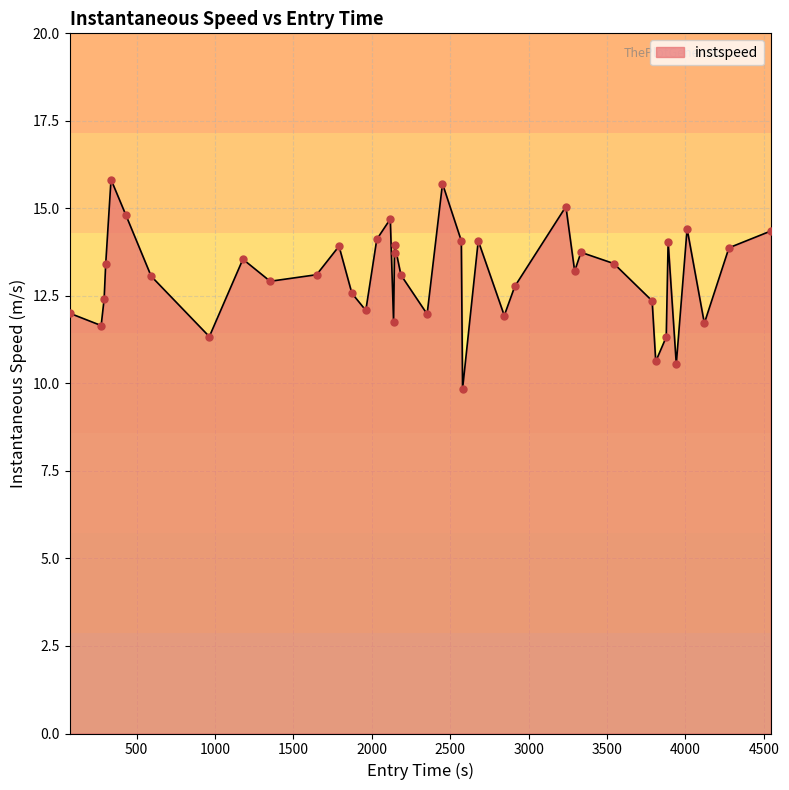

What is the smallest value displayed?

9.8